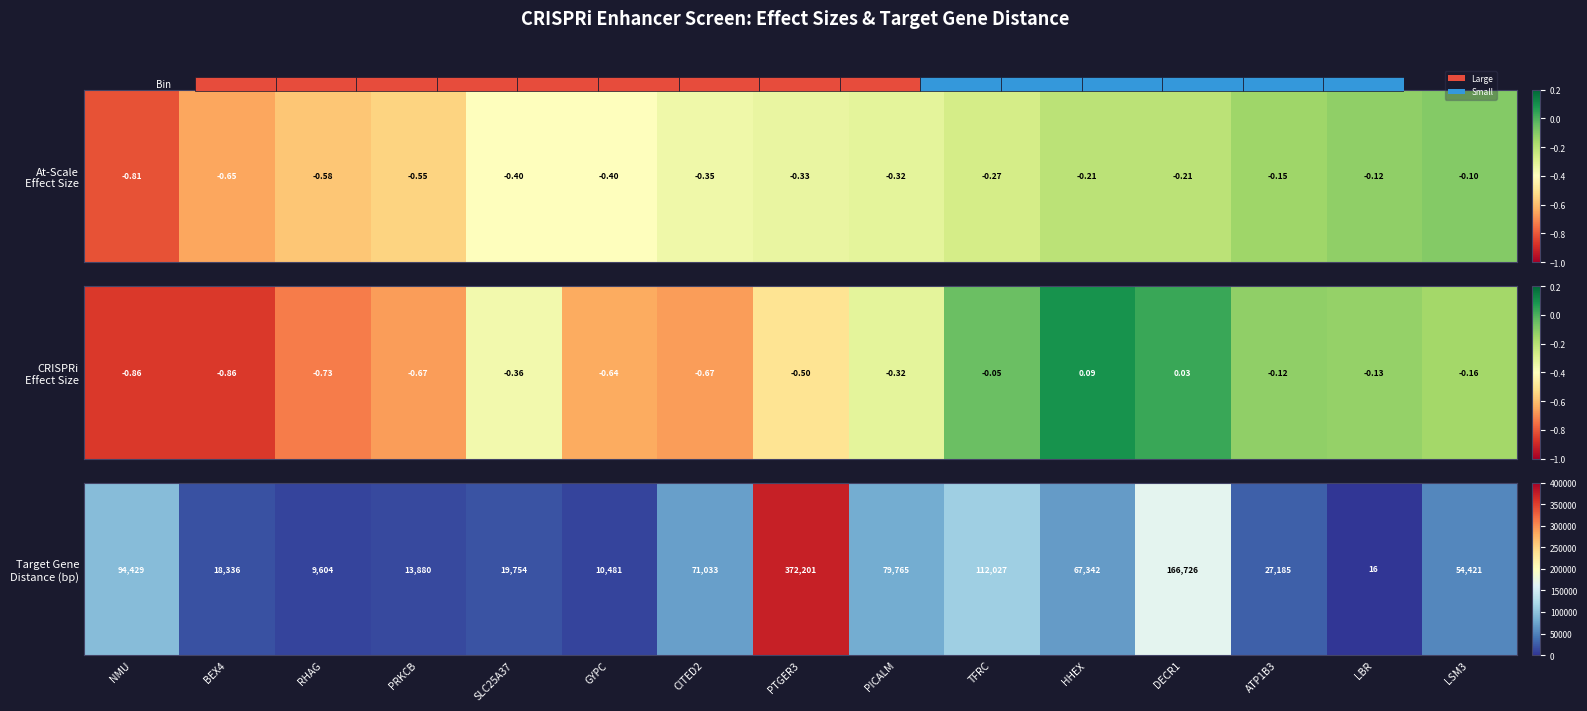

What is the greatest value displayed?

372201.0